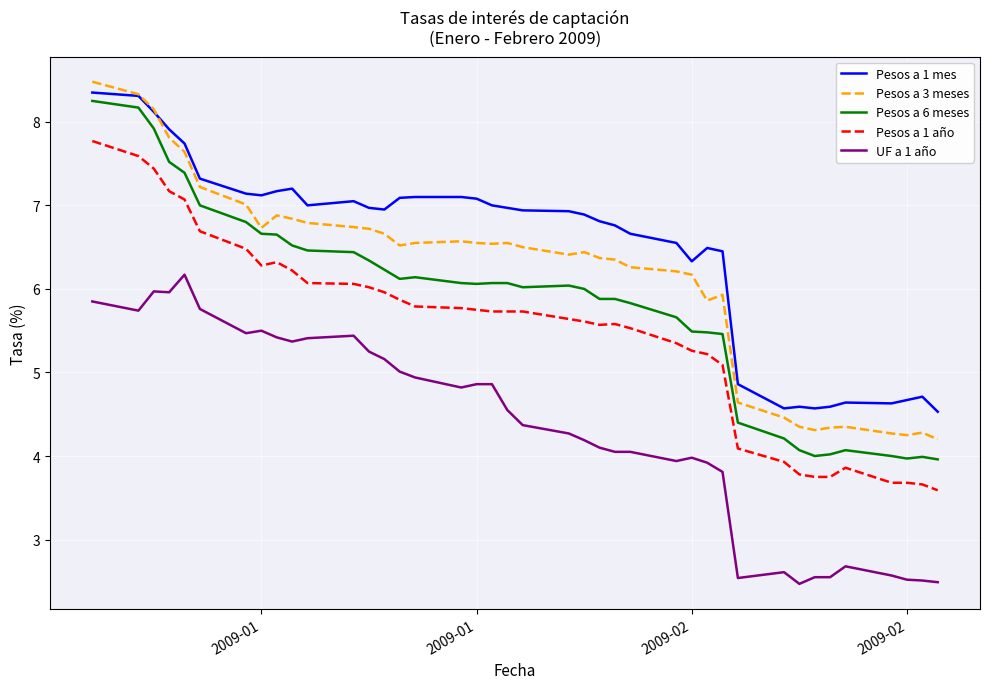

What is the highest value of the Pesos a 3 meses series?

8.5